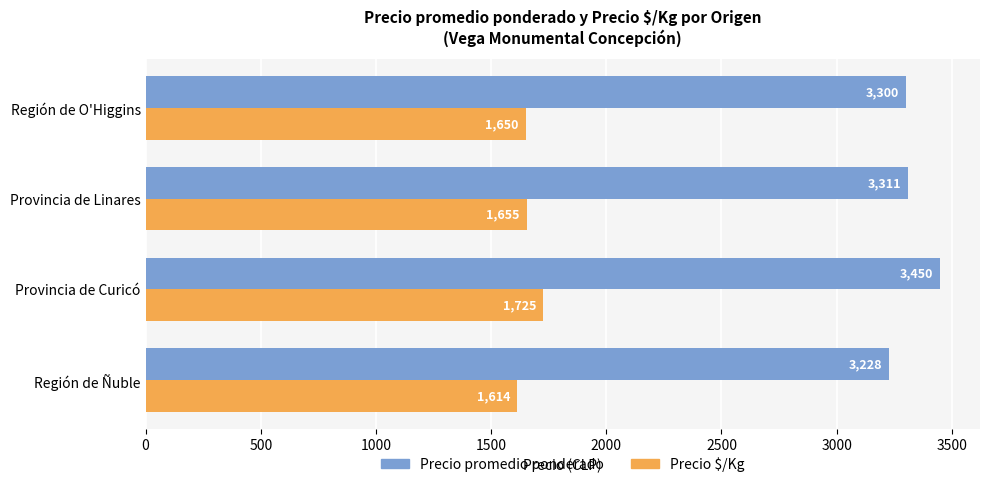

What is the difference between the second highest and minimum values in the Precio promedio ponderado series?

83